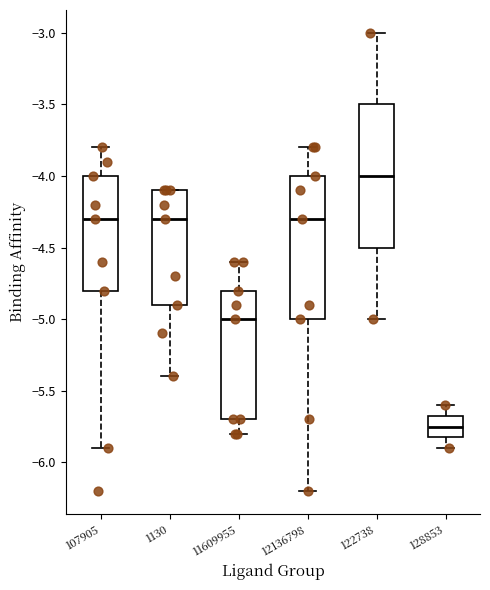

Where is the lower edge of the box at x = 11609955 on the y-axis? The values are not printed on the chart, so give them approximately, as read against the axis.

-5.70